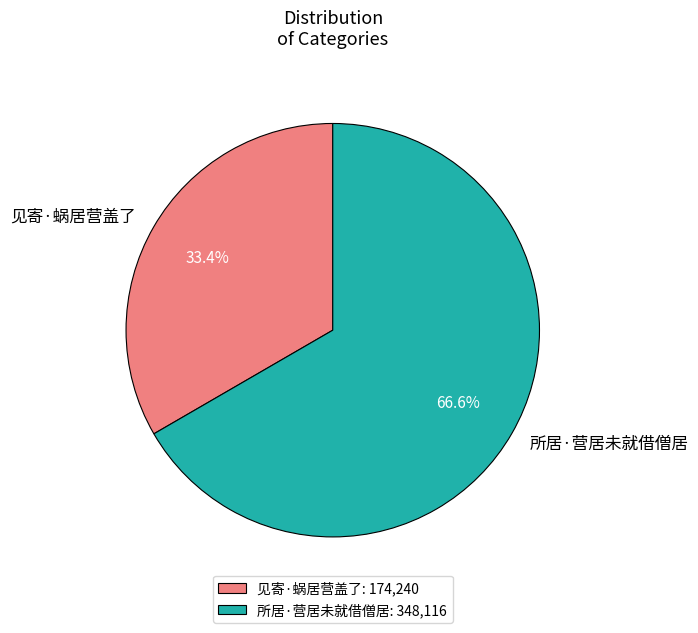

What is the ratio of the value at 见寄·蜗居营盖了 to the value at 所居·营居未就借僧居?

0.5